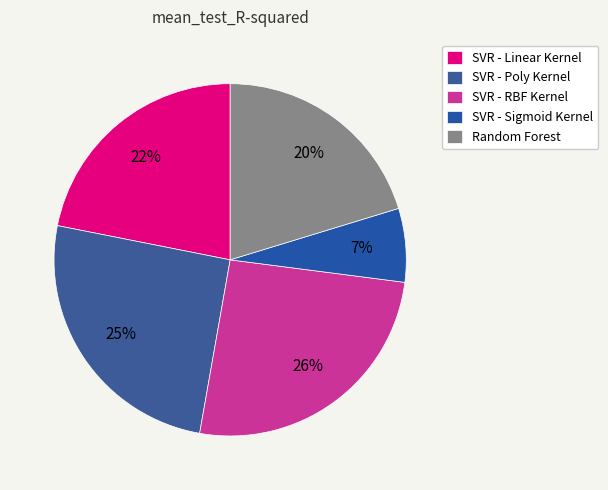

Does SVR - Poly Kernel represent more than half of the total?

No